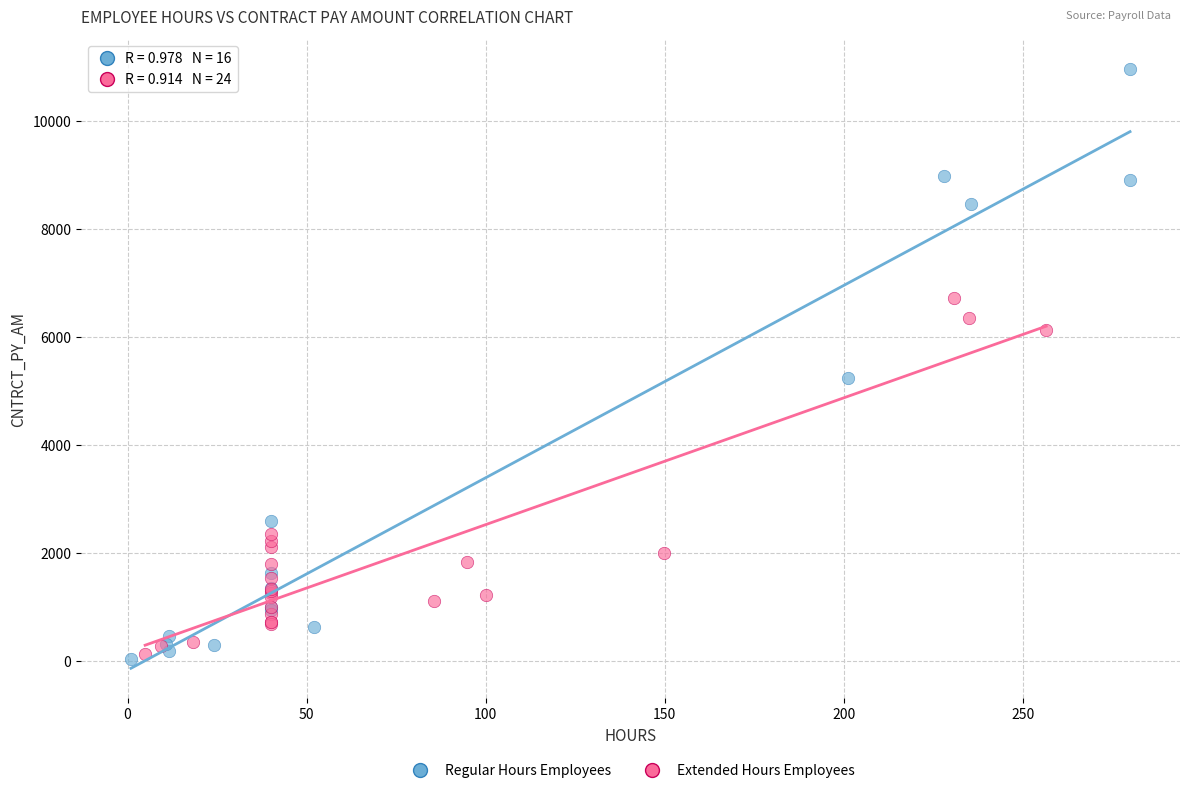

What are all the series names shown in the legend?

Regular Hours Employees, Extended Hours Employees